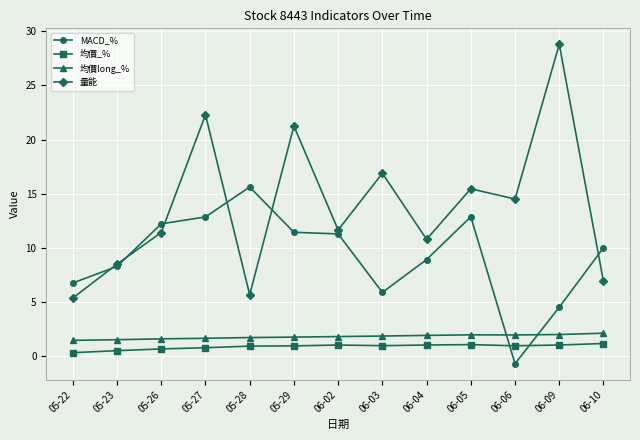

At which label does 量能 first exceed 11?

05-26